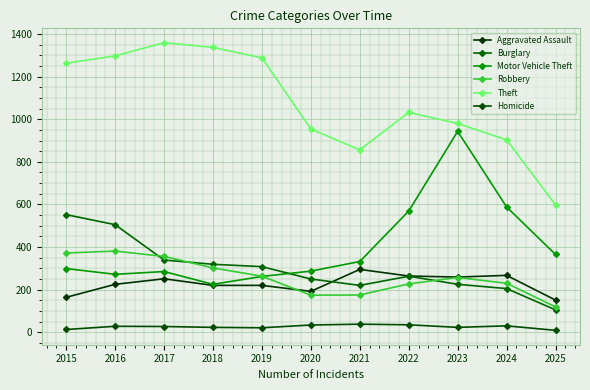

At how many categories does at least one series exceed 620?

10